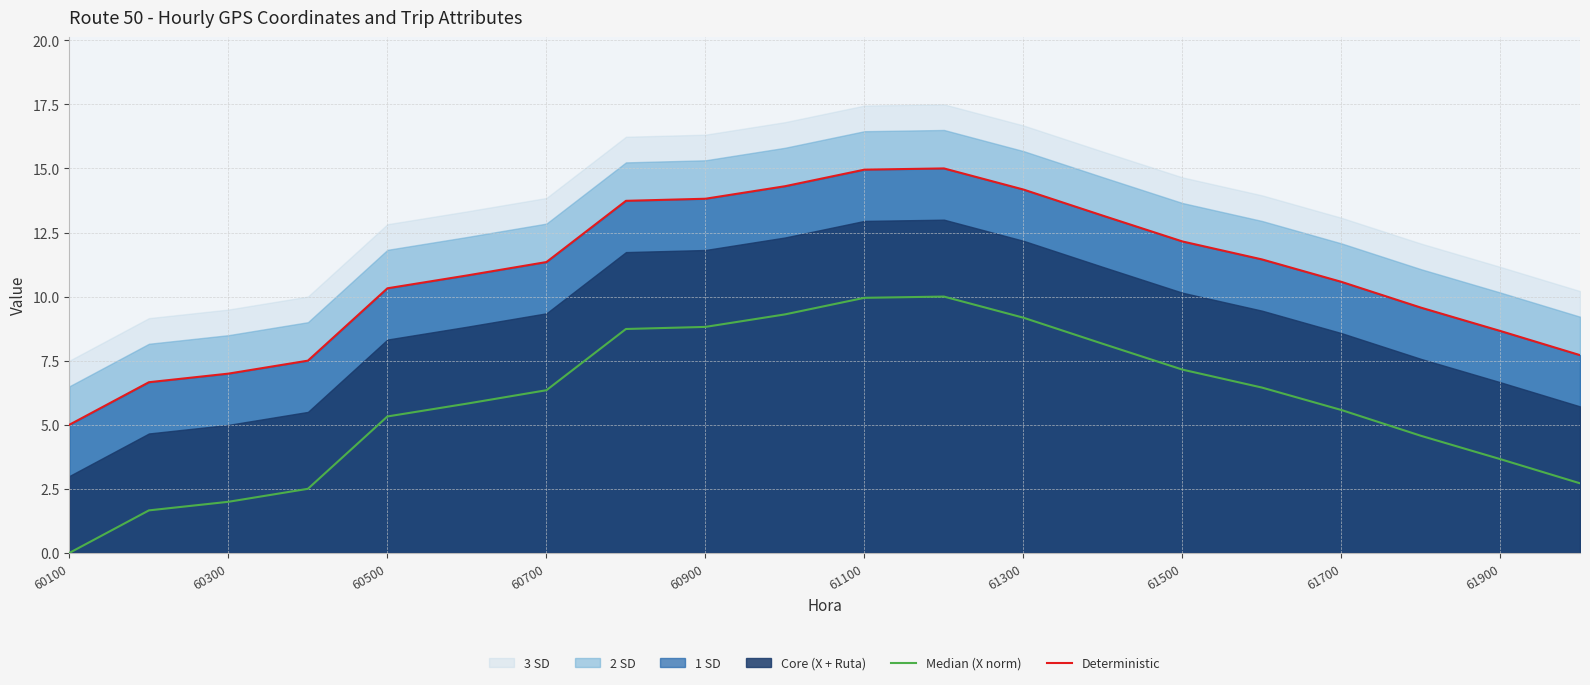

What is the average value of the Deterministic series?

10.9